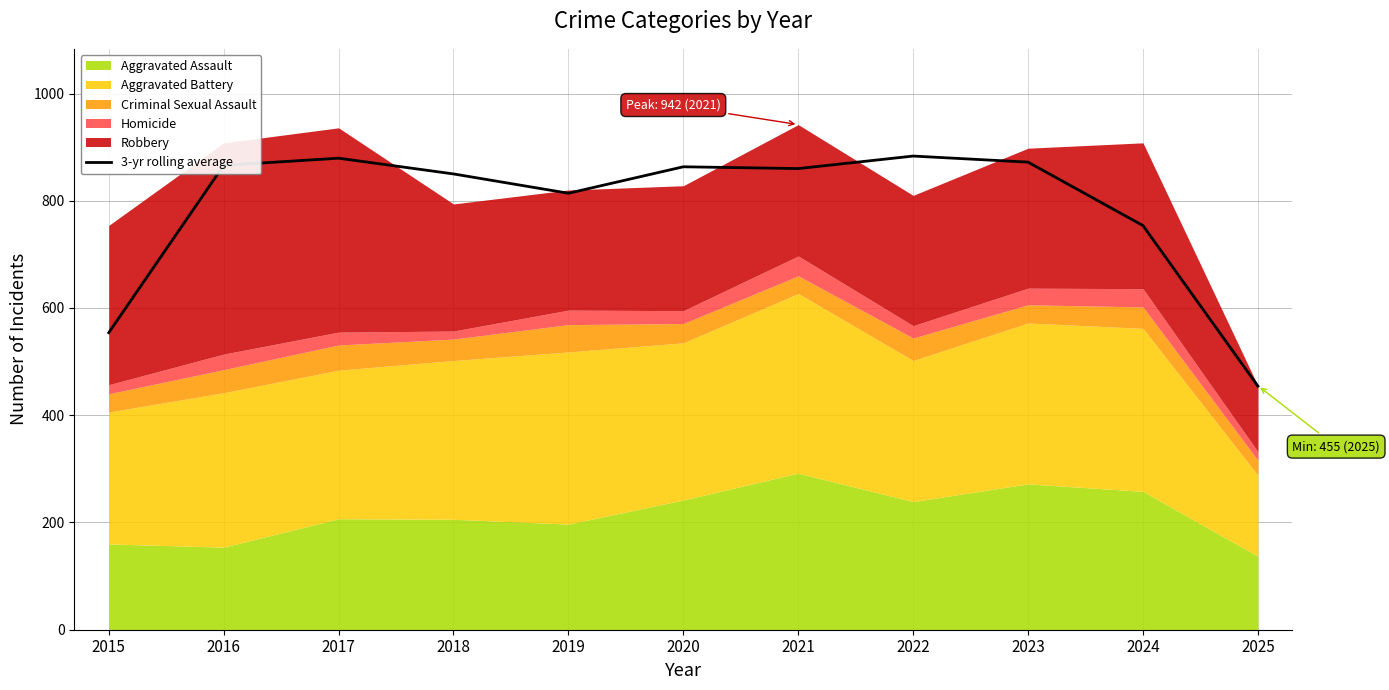

List the labels in order of value, largest first.

2022, 2017, 2023, 2016, 2020, 2021, 2018, 2019, 2024, 2015, 2025